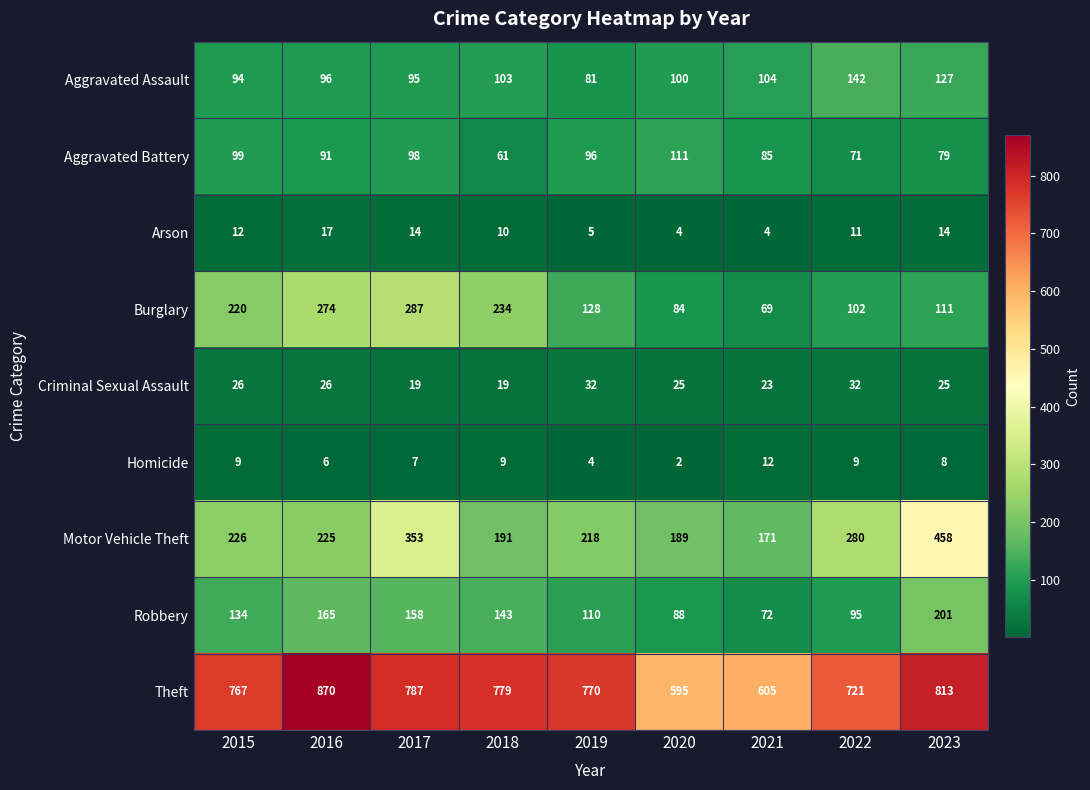

What is the smallest value displayed?

2